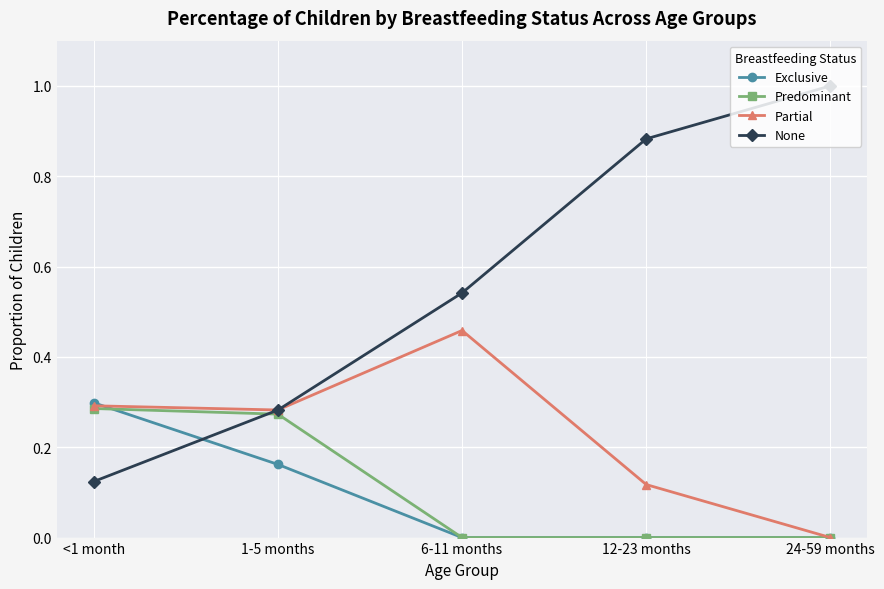

In Partial, how many points are higher than both neighbors (excluding endpoints)?

1